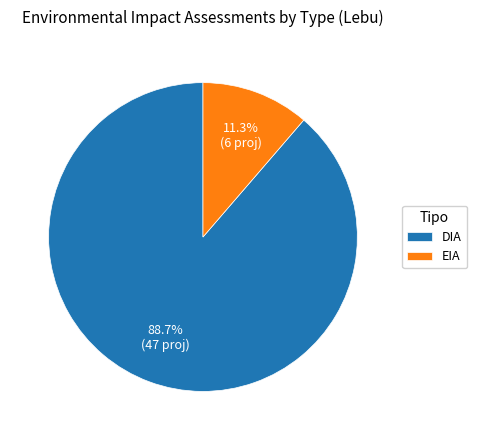

To the nearest percent, what is the average slice percentage?

50%